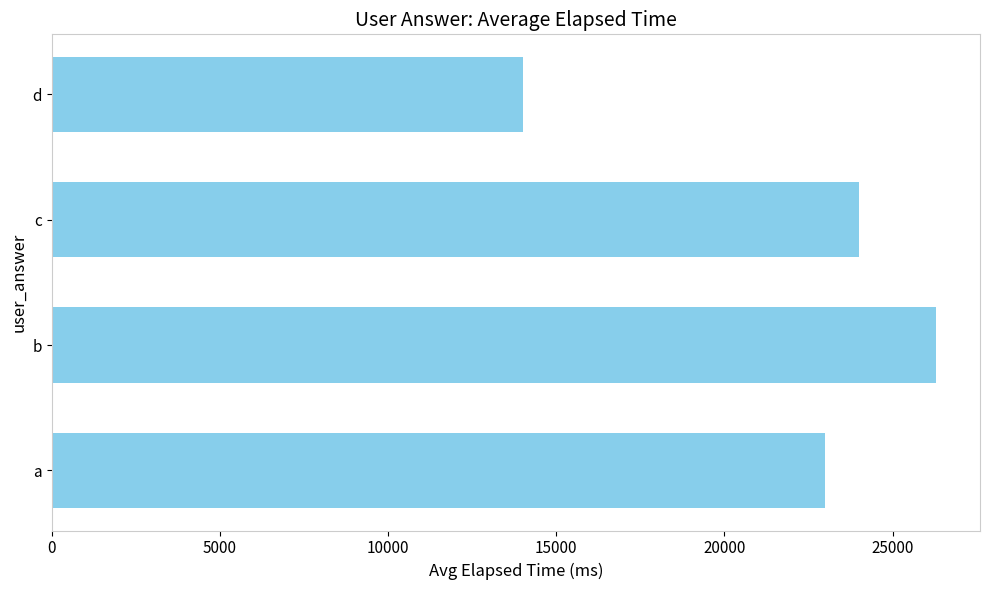

What is the difference between the second highest and second lowest values?

1000.0